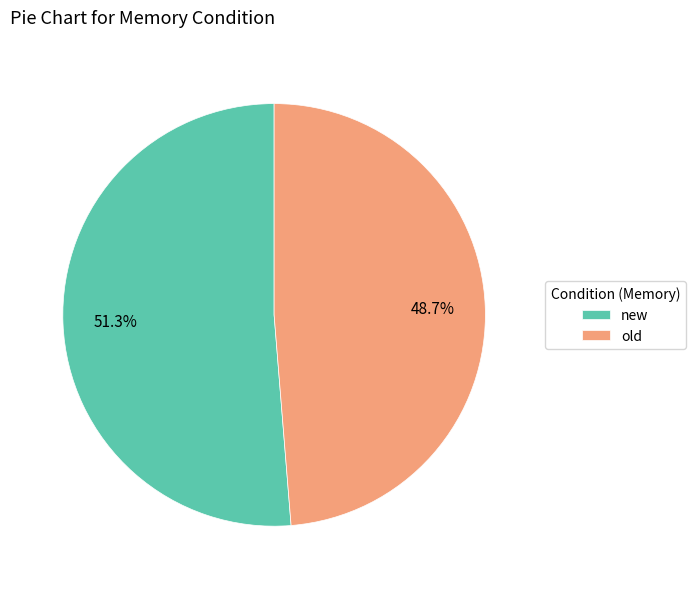

How many segments does this pie chart have?

2